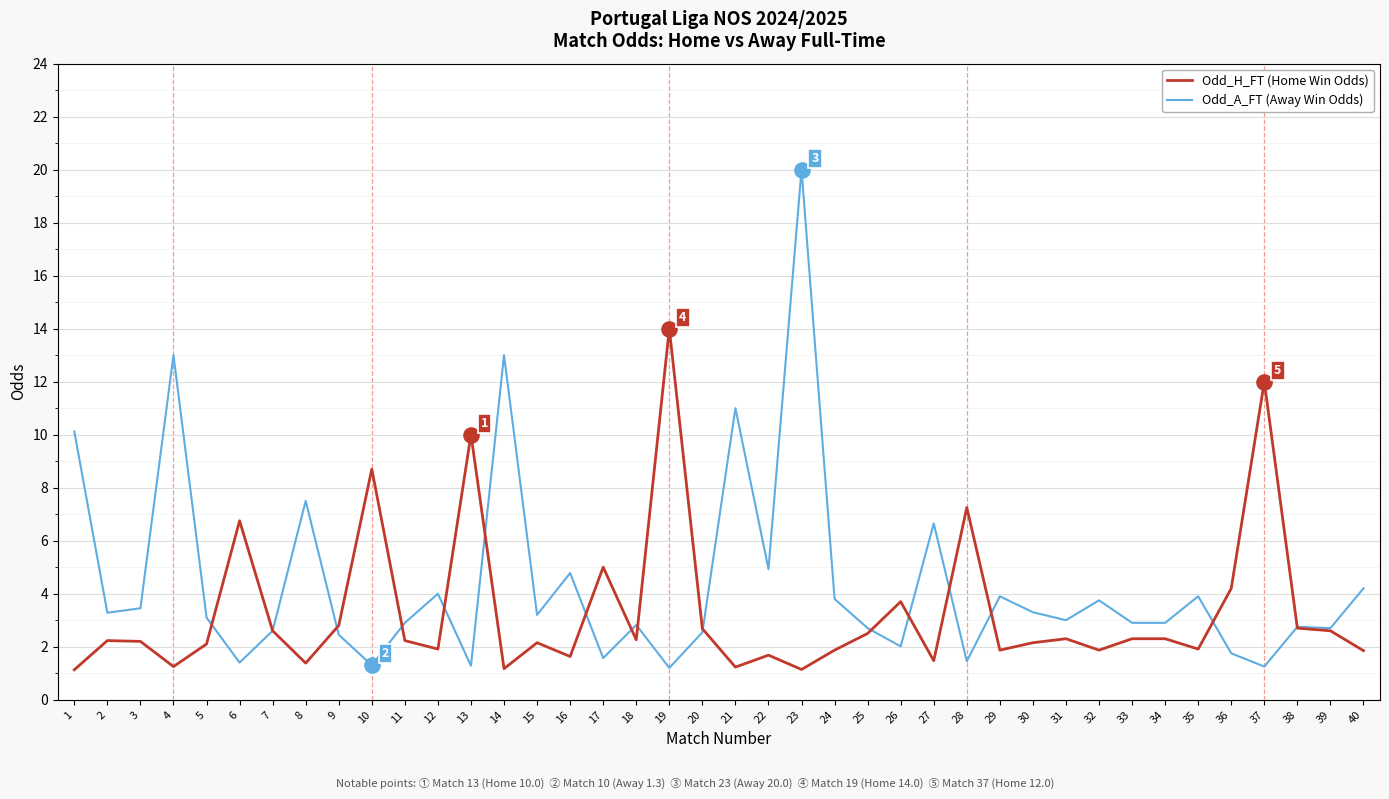

Which series has the largest total across all categories?

Odd_A_FT (Away Win Odds)